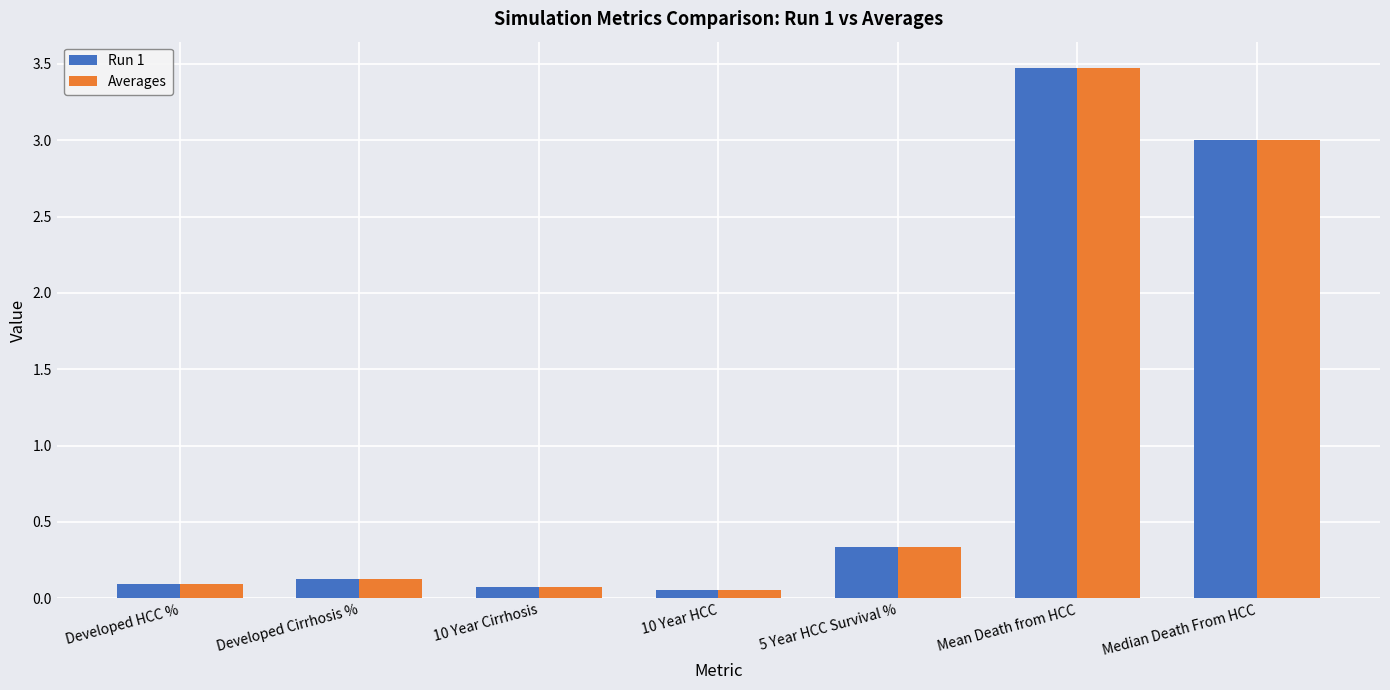

What is the total value across all series at Mean Death from HCC?

6.9